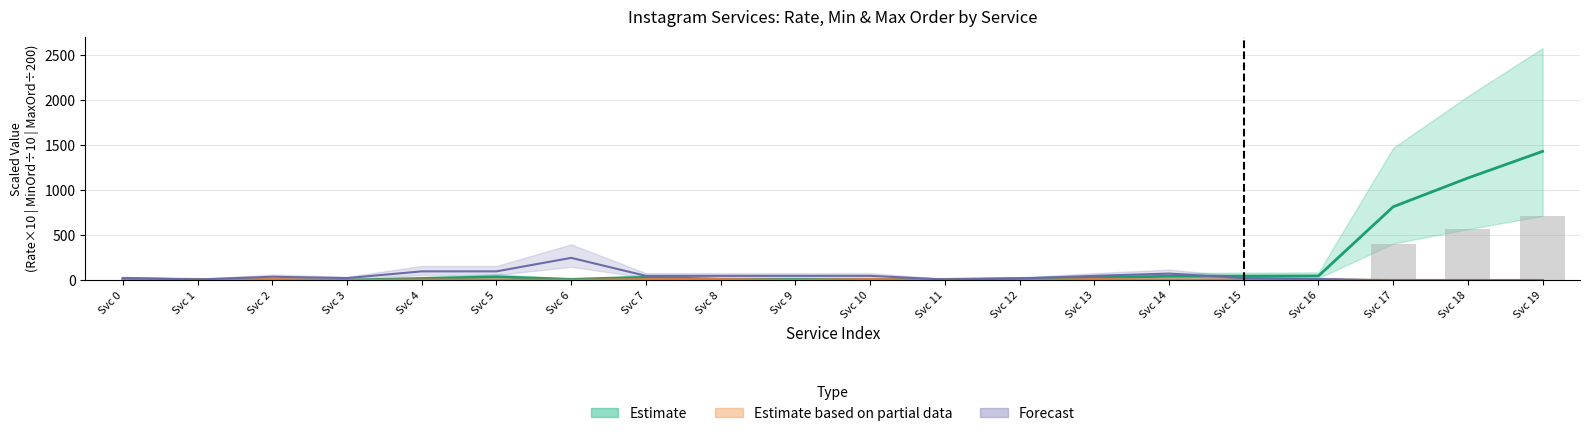

The rateper1000 series shows 11.0 at Svc 1. True or false?

True